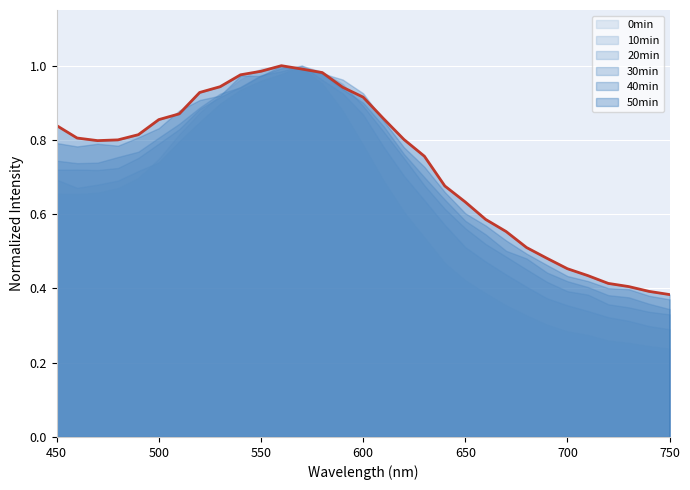

Reading left to right, transcribe all the data shown in this chart.

0.8	0.8	0.8	0.8	0.8	0.9	0.9	0.9	0.9	1.0	1.0	1.0	1.0	1.0	0.9	0.9	0.9	0.8	0.8	0.7	0.6	0.6	0.6	0.5	0.5	0.5	0.4	0.4	0.4	0.4	0.4